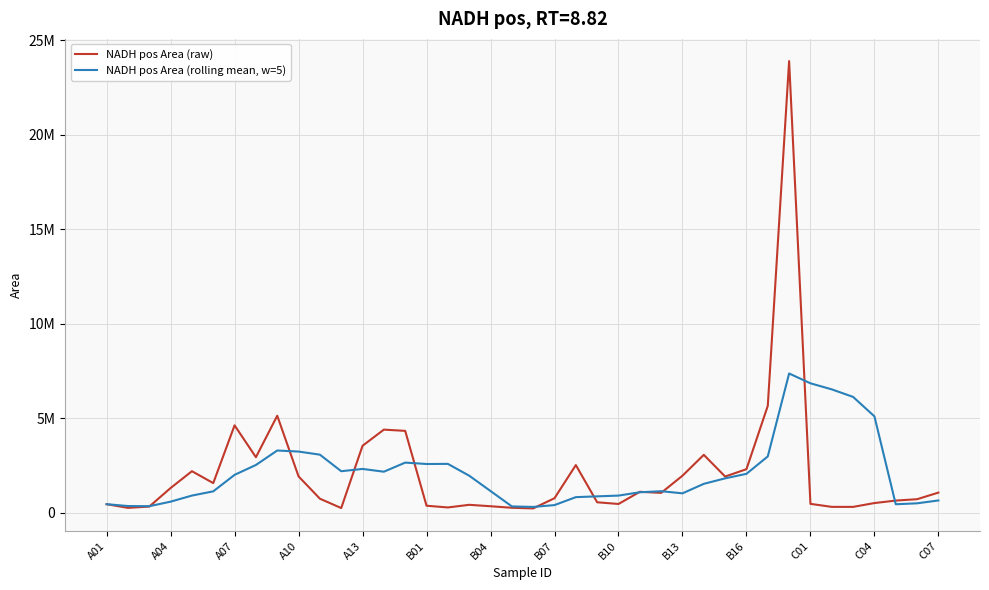

Is this an area chart (filled region under the line)?

No